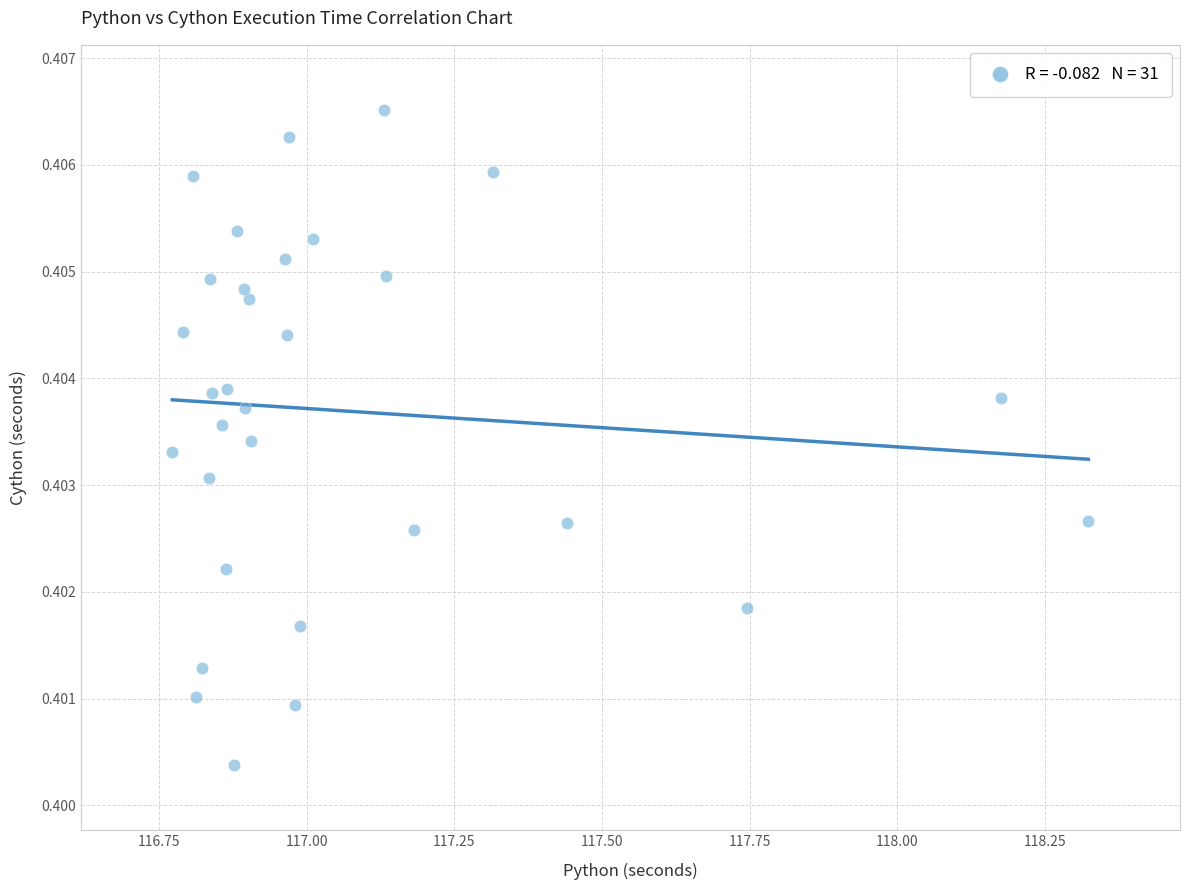

What is the range of X values (max minus min)?

1.6